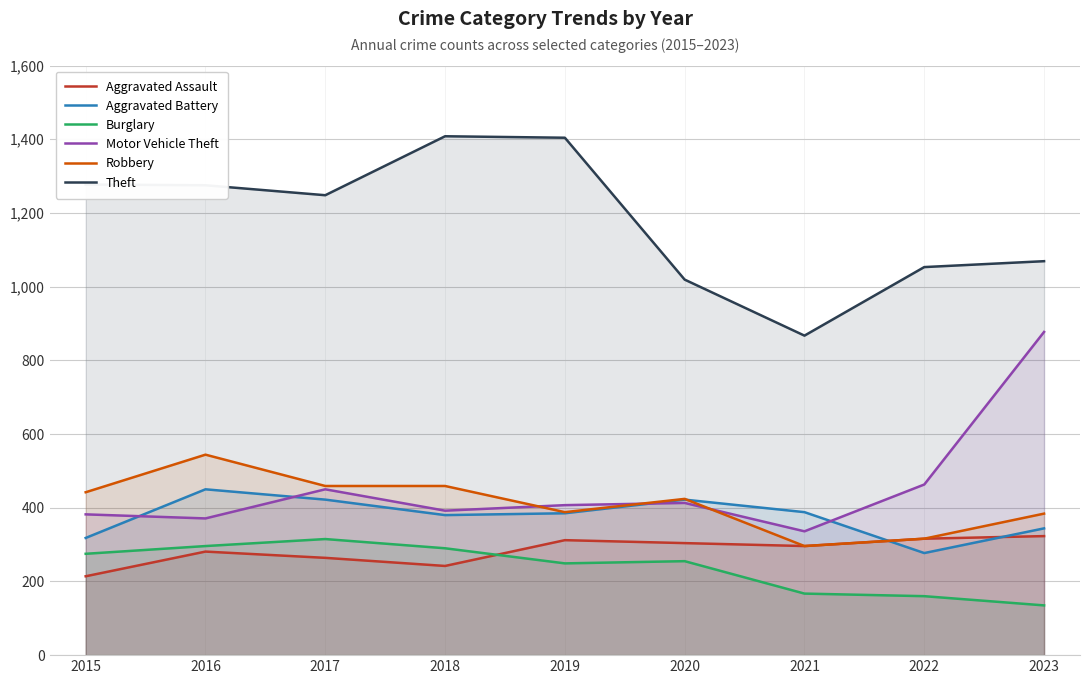

How many categories are shown in the chart?

9